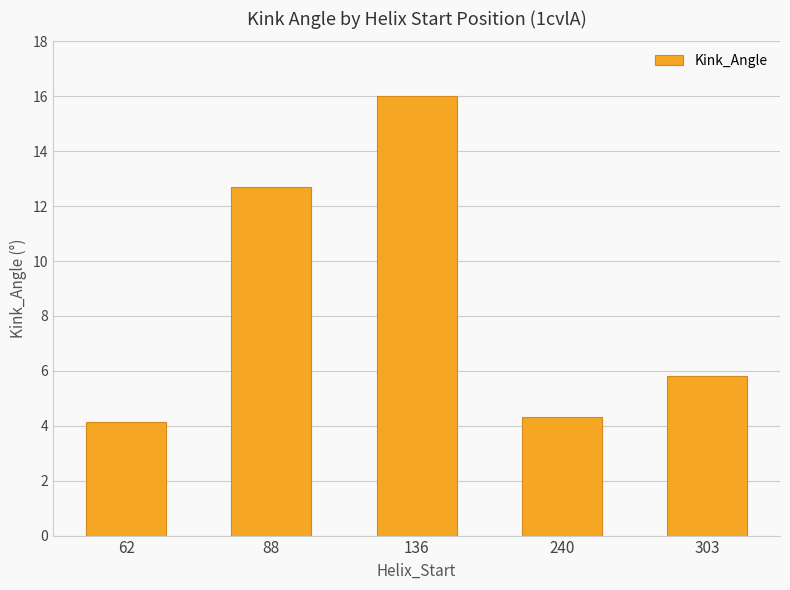

Rank the categories by value from lowest to highest.

62, 240, 303, 88, 136